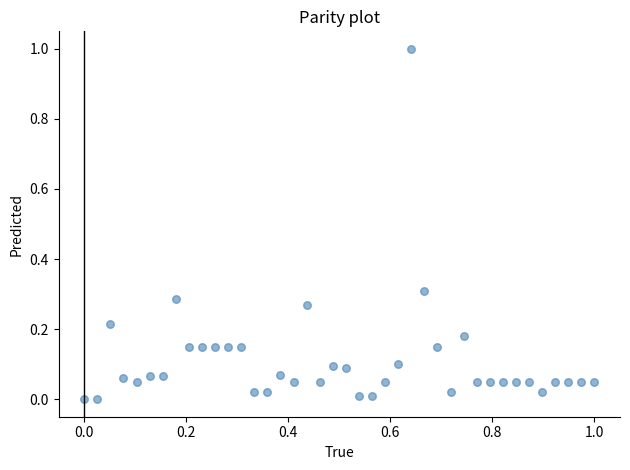

What is the range of Y values (max minus min)?

1.0